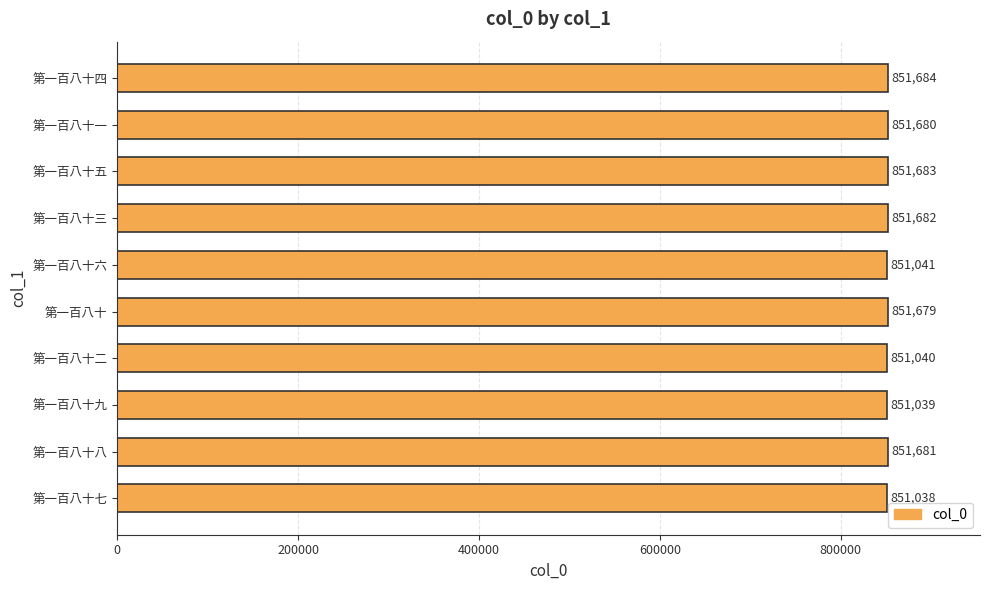

At which label is the value closest to 851361?

第一百八十